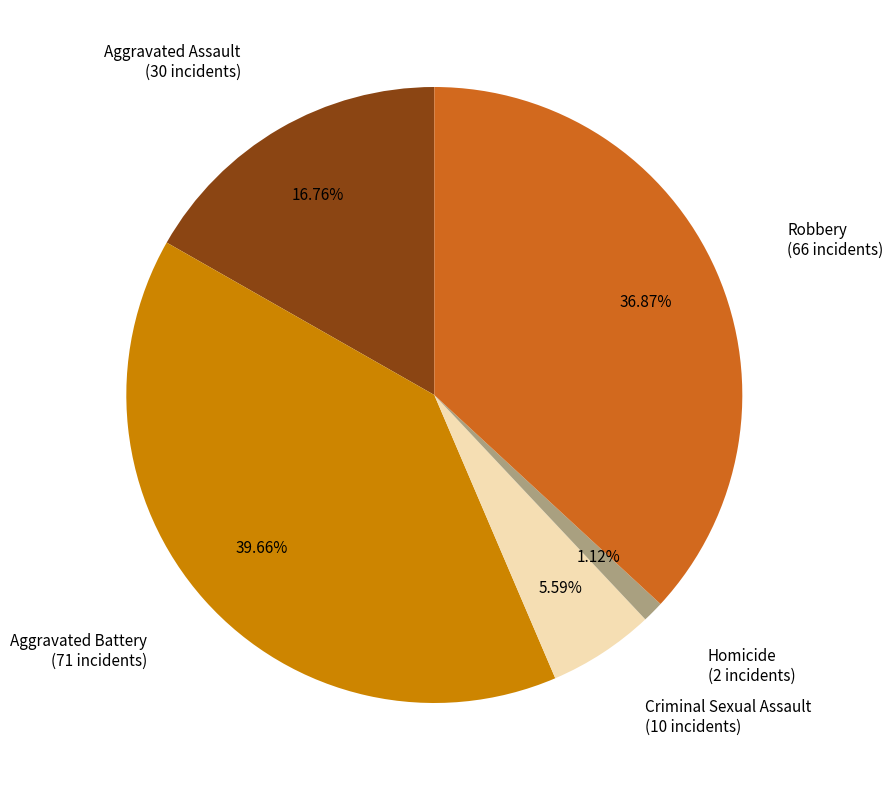

Is there any slice that represents more than half of the pie?

No